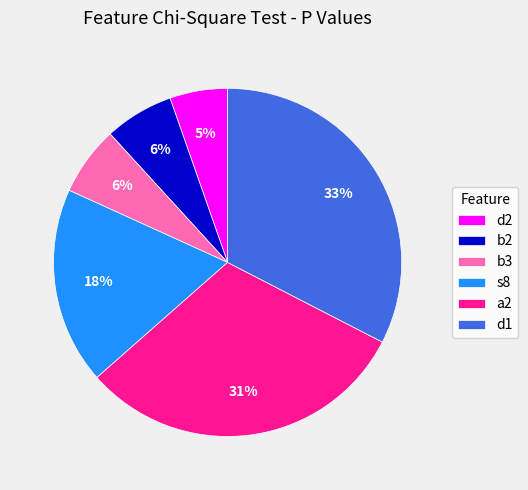

Is there any slice that represents more than half of the pie?

No